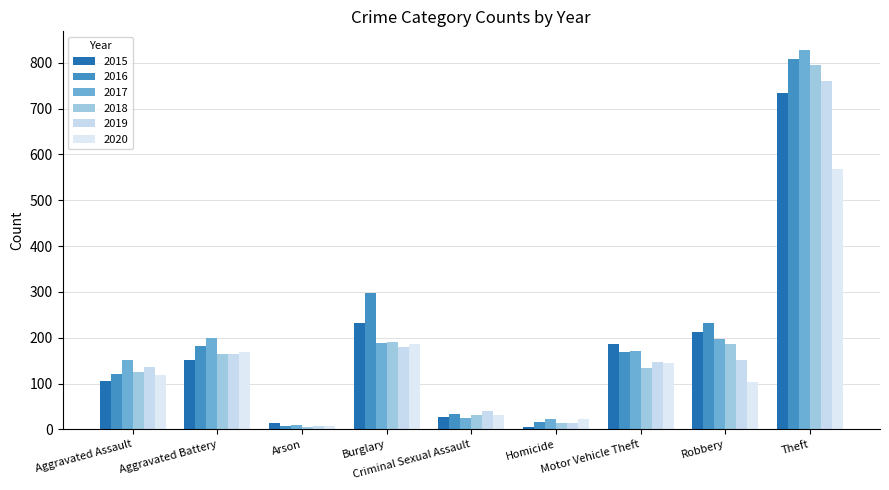

Is it true that 2020 equals 168 at Aggravated Battery?

True